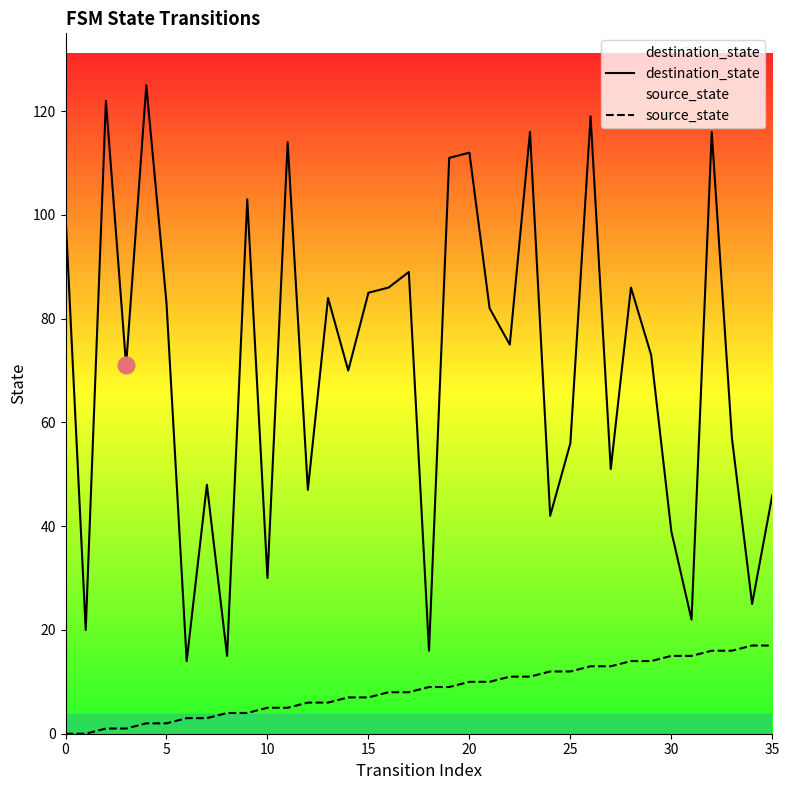

What is the greatest value displayed?

125